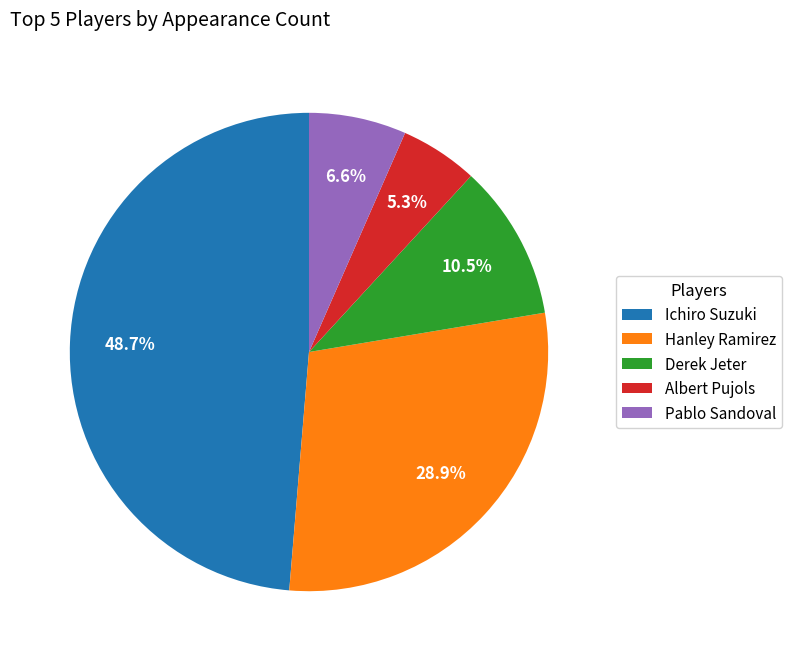

What percentage is NOT represented by Hanley Ramirez?

71.1%